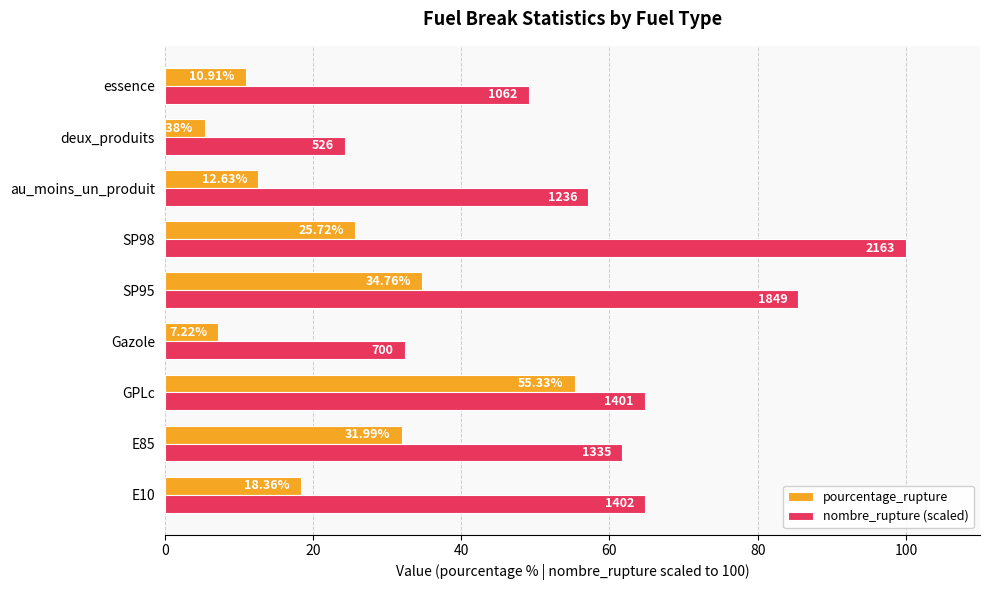

At which category is the sum across all series the highest?

SP98